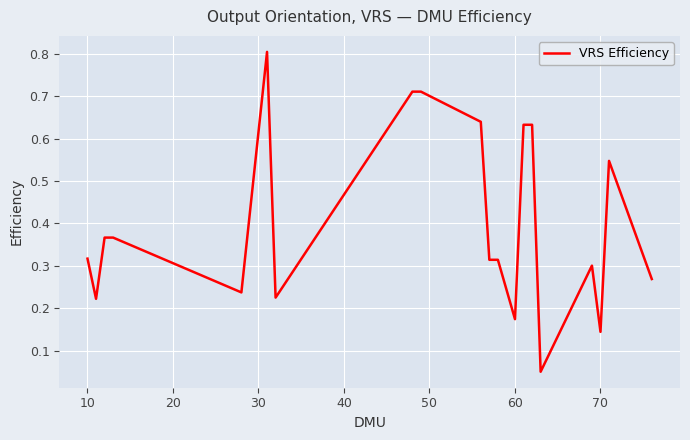

What is the greatest value displayed?

0.8